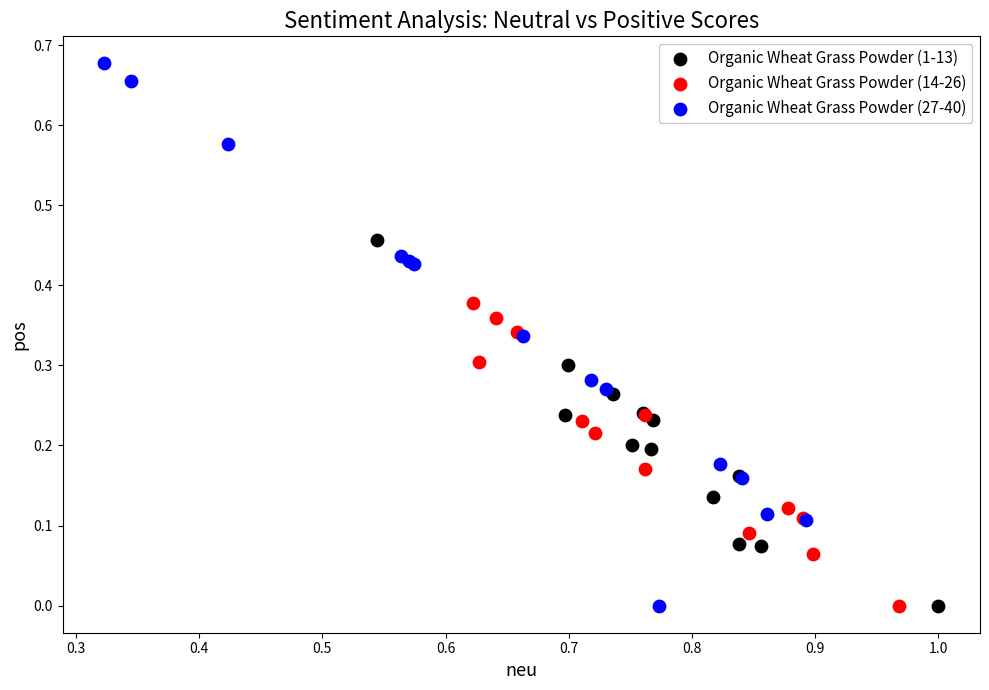

Which series has the widest spread of Y values?

Organic Wheat Grass Powder (27-40)